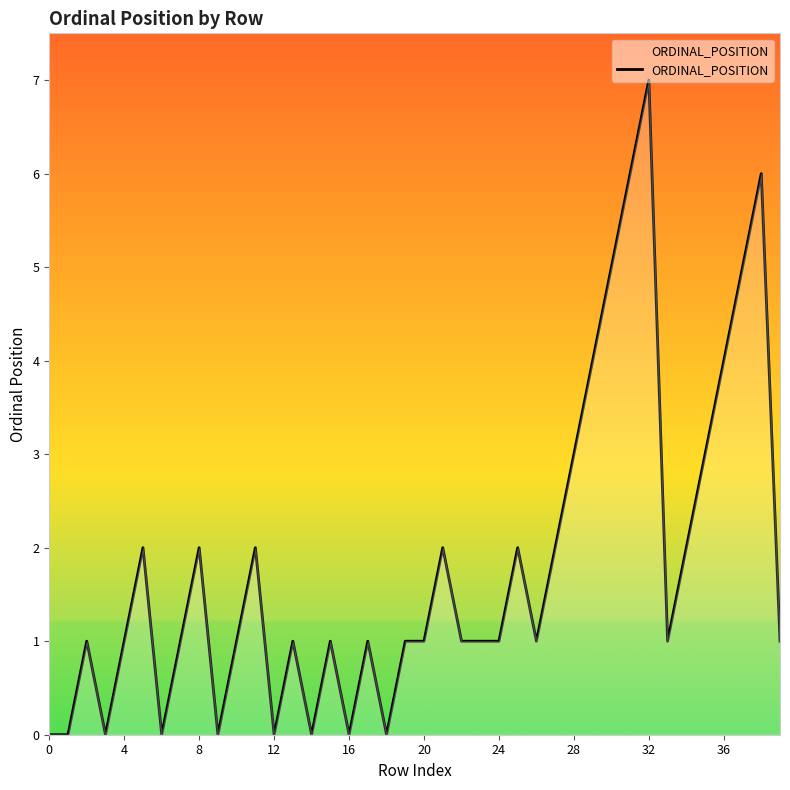

What is the difference between the maximum and minimum values?

7